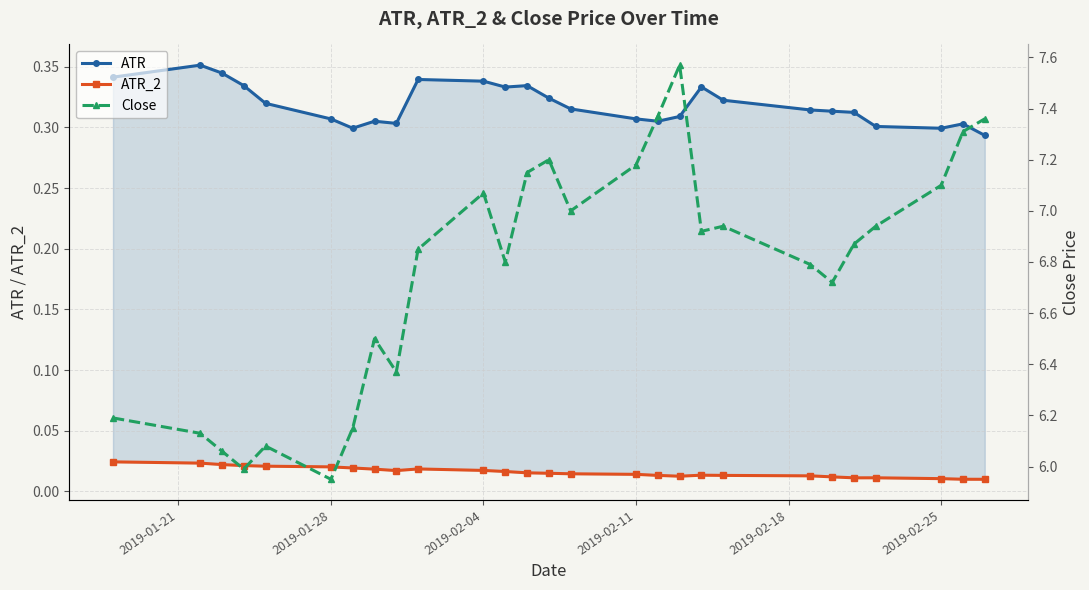

Reading left to right, transcribe all the data shown in this chart.

ATR: 0.3	0.4	0.3	0.3	0.3	0.3	0.3	0.3	0.3	0.3	0.3	0.3	0.3	0.3	0.3	0.3	0.3	0.3	0.3	0.3	0.3	0.3	0.3	0.3	0.3	0.3	0.3
ATR_2: 0.0	0.0	0.0	0.0	0.0	0.0	0.0	0.0	0.0	0.0	0.0	0.0	0.0	0.0	0.0	0.0	0.0	0.0	0.0	0.0	0.0	0.0	0.0	0.0	0.0	0.0	0.0
Close: 6.2	6.1	6.1	6.0	6.1	5.9	6.2	6.5	6.4	6.8	7.1	6.8	7.2	7.2	7.0	7.2	7.4	7.6	6.9	6.9	6.8	6.7	6.9	6.9	7.1	7.3	7.4